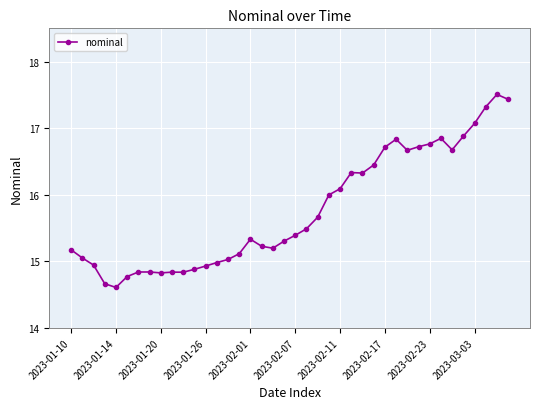

What is the average value?

15.8